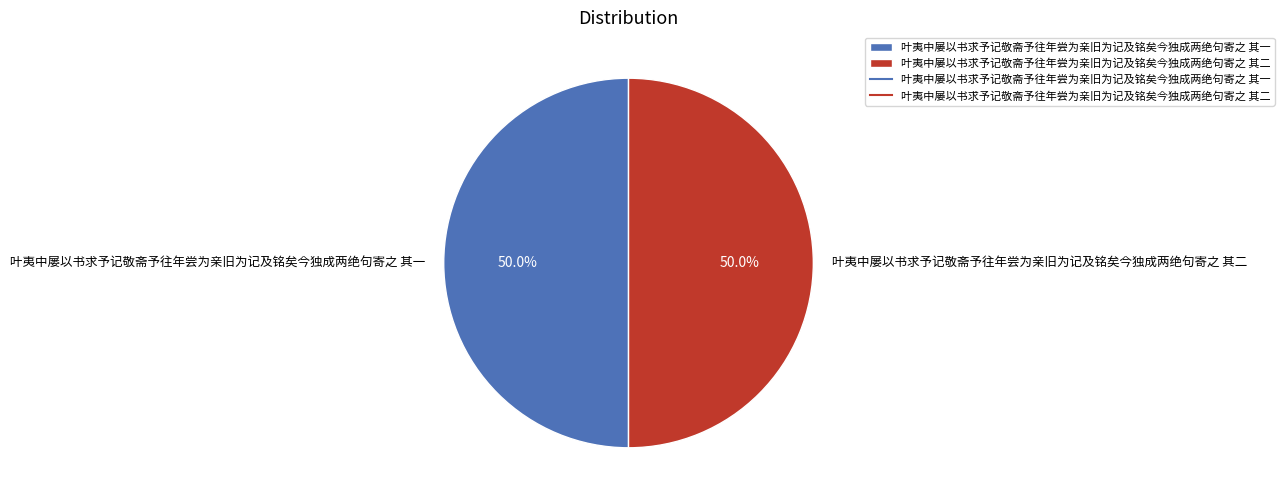

Combined, what portion of the pie is 叶夷中屡以书求予记敬斋予往年尝为亲旧为记及铭矣今独成两绝句寄之 其一 and 叶夷中屡以书求予记敬斋予往年尝为亲旧为记及铭矣今独成两绝句寄之 其二?

100.0%